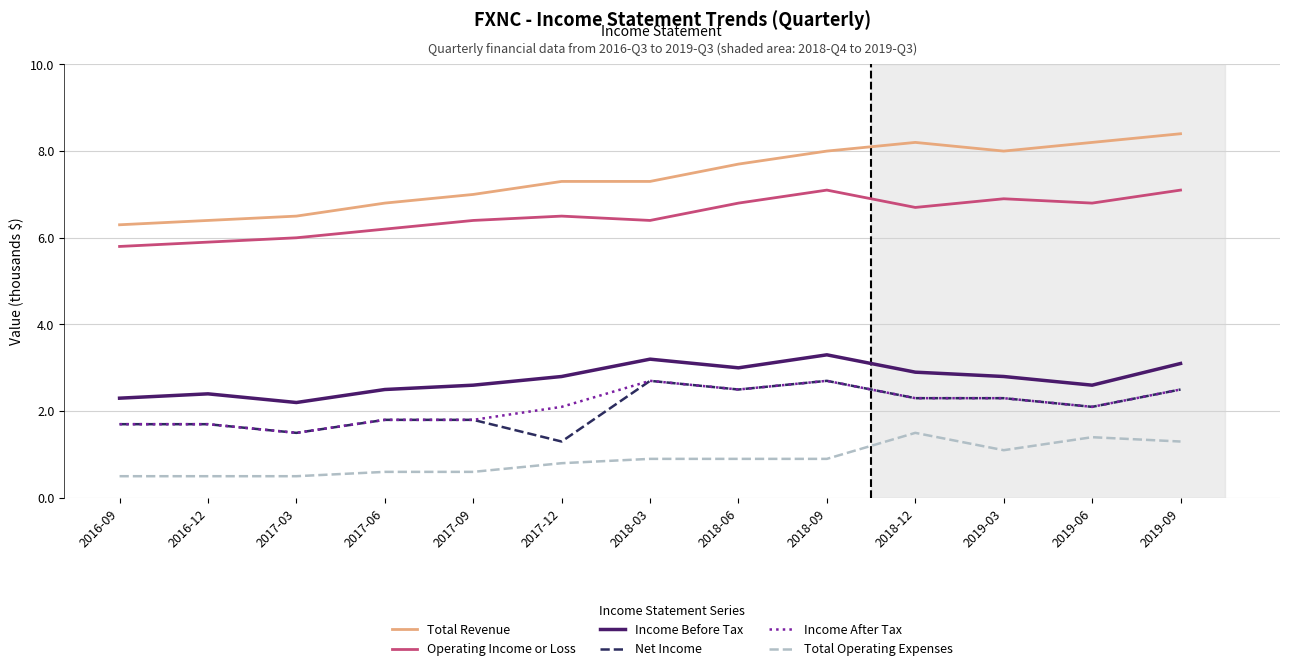

What is the total value across all series at 2017-06?

19.7